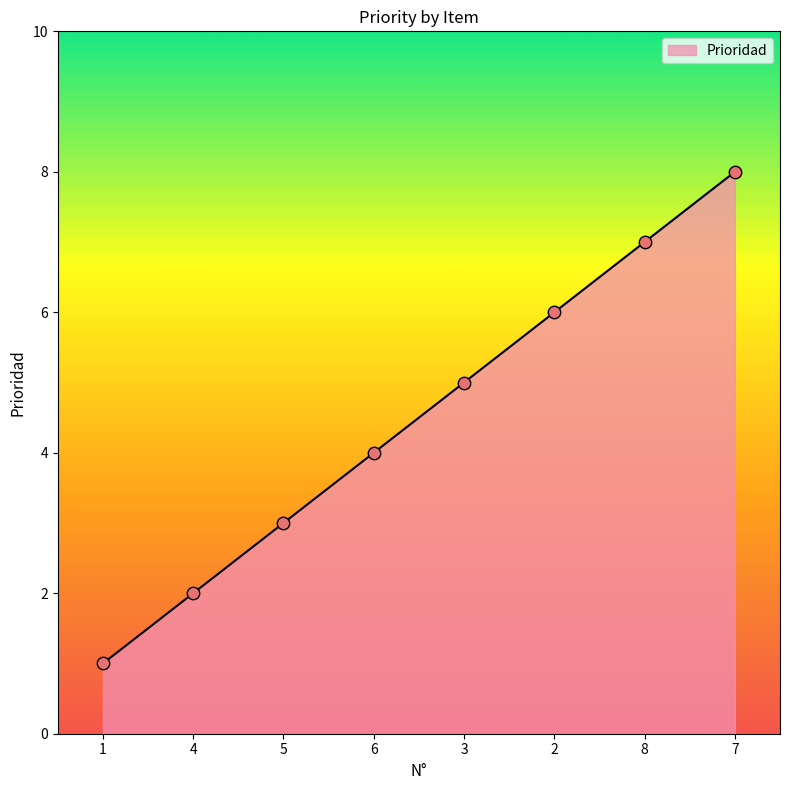

Which has a higher value, 1 or 6?

6